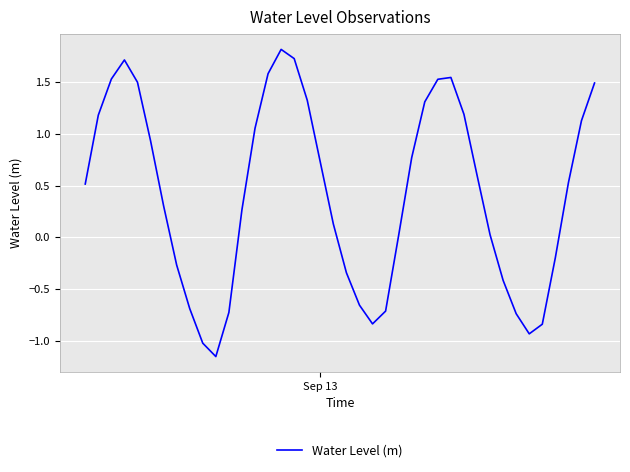

What is the greatest value displayed?

1.8